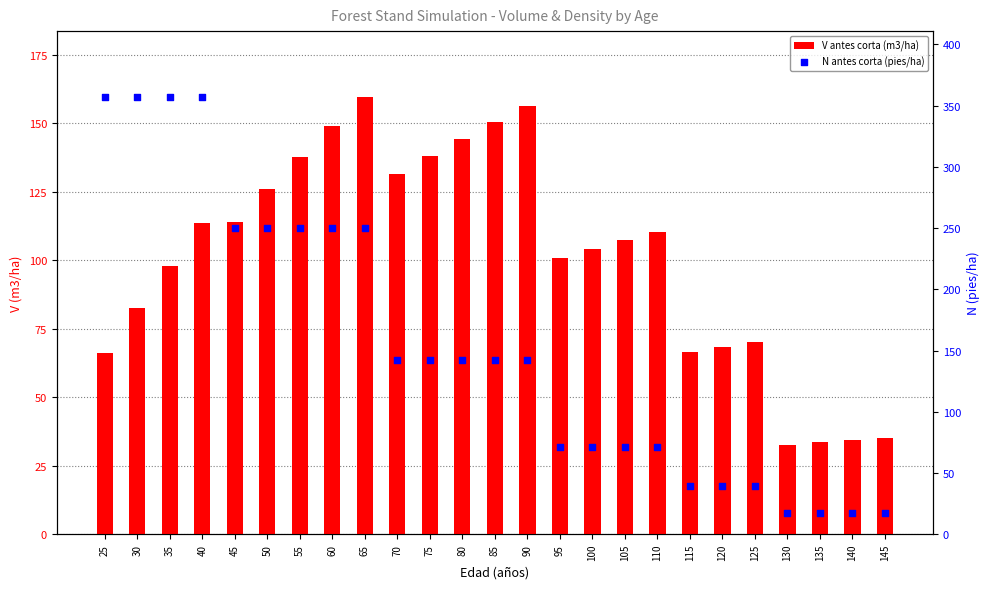

Which series has the widest spread of Y values?

N antes corta (pies/ha)